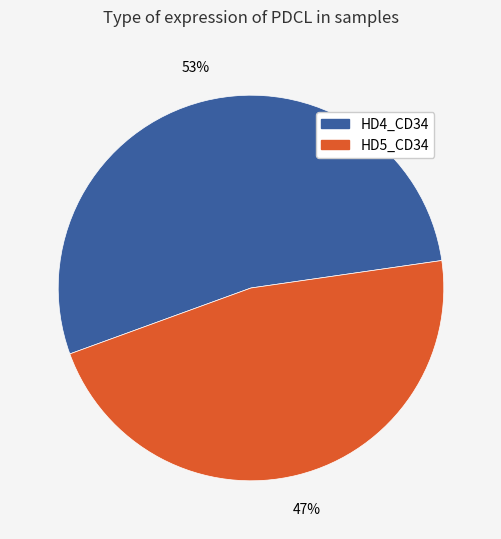

What is the ratio of the value at HD4_CD34 to the value at HD5_CD34?

1.1